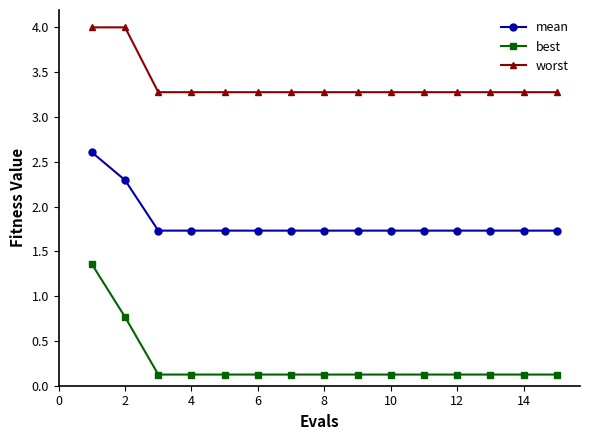

True or false: mean and worst cross at least once.

False